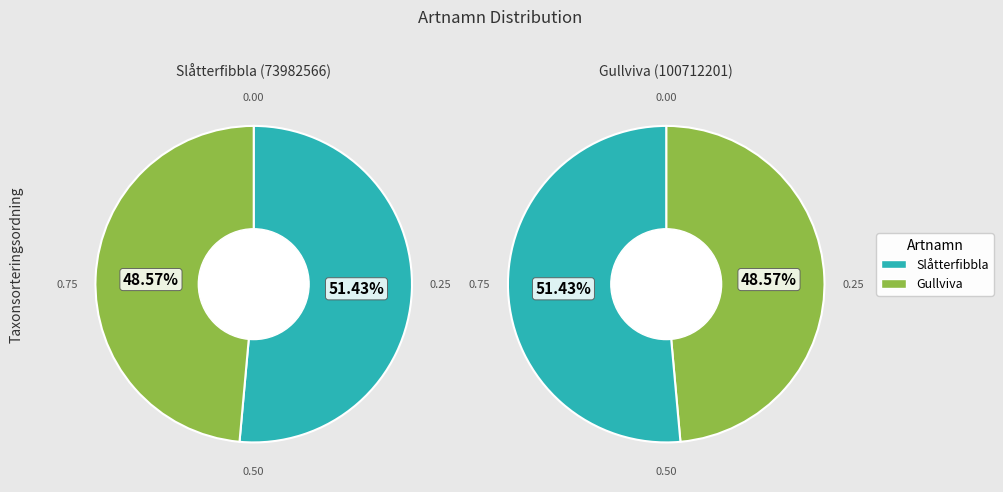

How much of the chart is everything except Gullviva?

51.4%